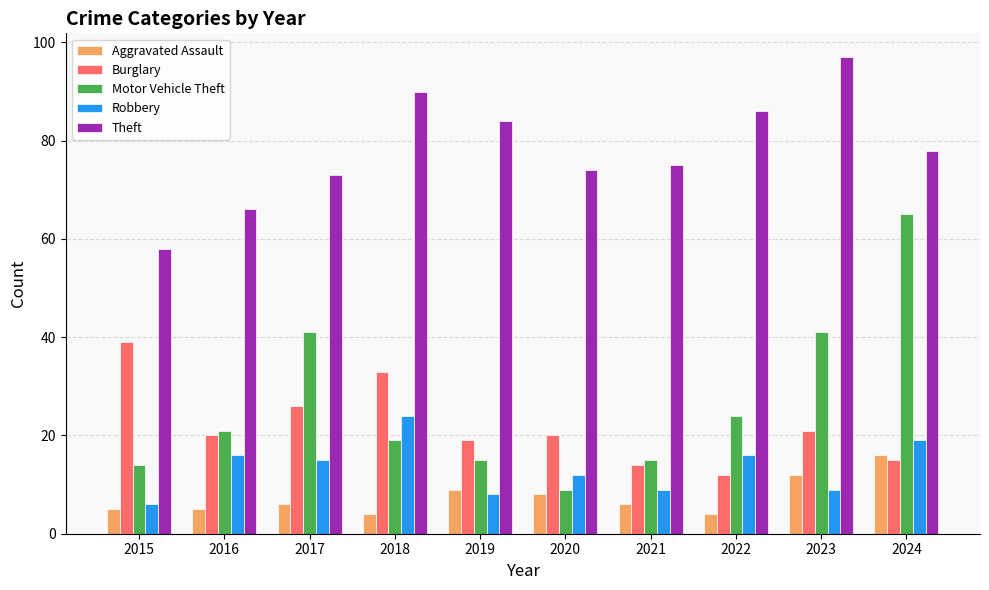

Rank the series at 2022 from highest to lowest value.

Theft, Motor Vehicle Theft, Robbery, Burglary, Aggravated Assault